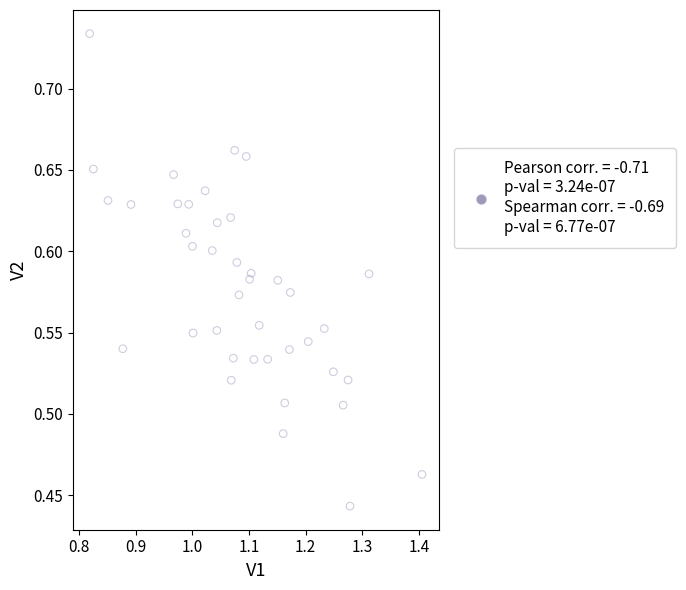

What is the range of Y values (max minus min)?

0.3